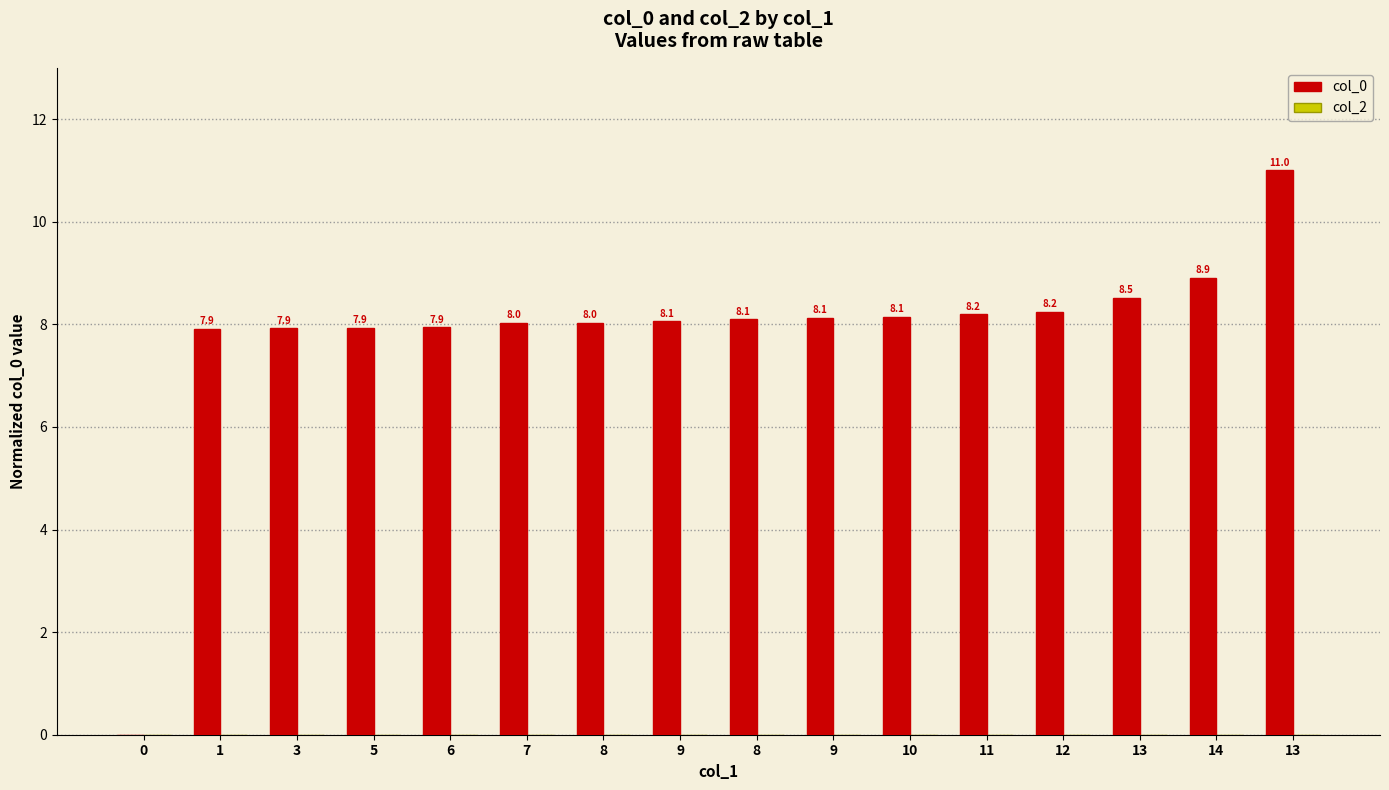

How many categories are shown in the chart?

16